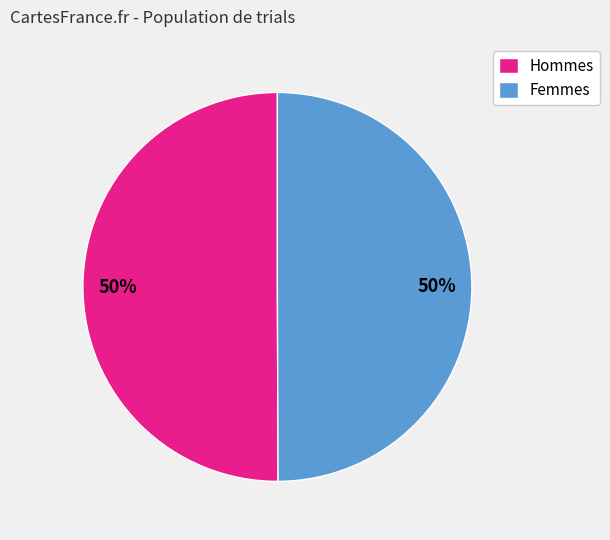

To the nearest percent, what percentage of the pie is Hommes?

50%